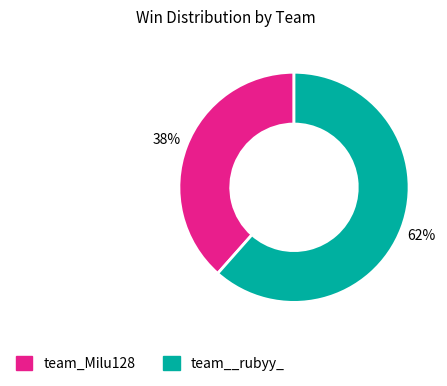

To the nearest percent, what percentage of the pie is team__rubyy_?

62%